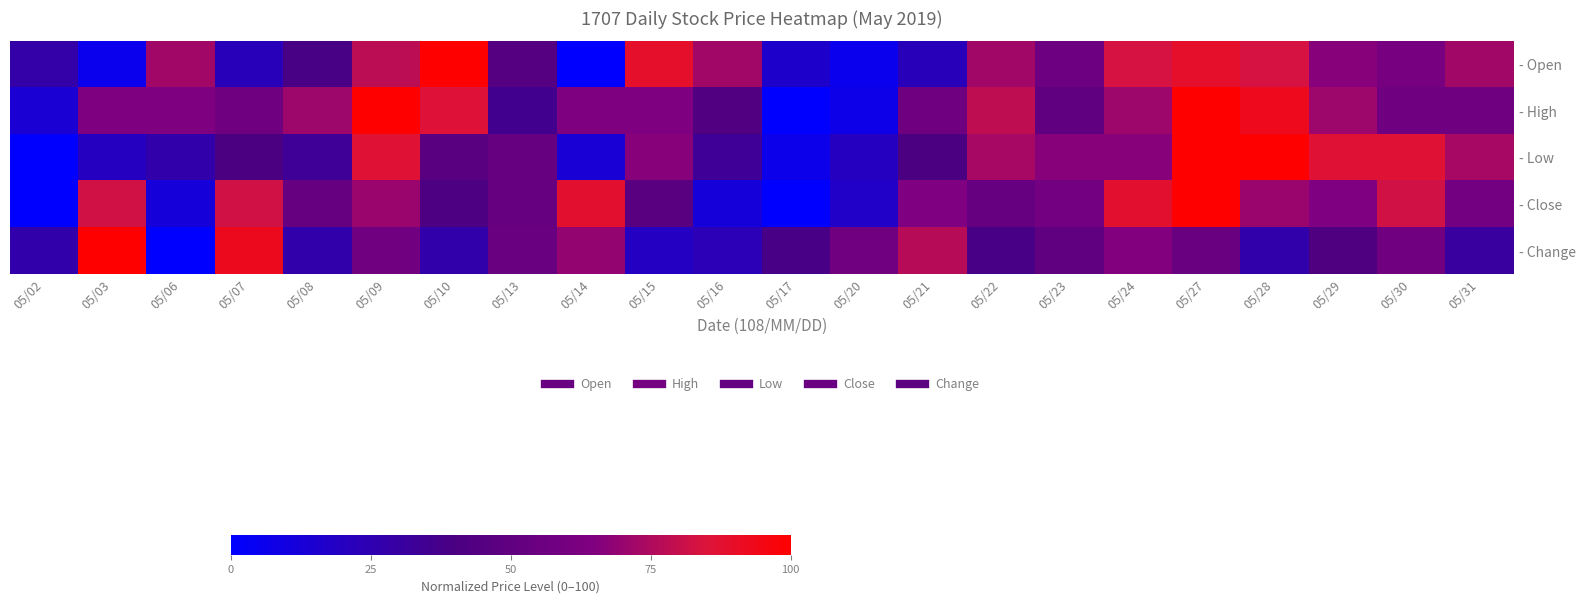

Reading left to right, list all the values displayed in this chart.

- Open: 05/02=27.8	05/03=5.6	05/06=72.2	05/07=22.2	05/08=38.9	05/09=77.8	05/10=100.0	05/13=44.4	05/14=0.0	05/15=88.9	05/16=72.2	05/17=16.7	05/20=5.6	05/21=22.2	05/22=72.2	05/23=55.6	05/24=83.3	05/27=88.9	05/28=83.3	05/29=66.7	05/30=61.1	05/31=72.2
- High: 05/02=14.3	05/03=64.3	05/06=64.3	05/07=57.1	05/08=71.4	05/09=100.0	05/10=85.7	05/13=35.7	05/14=64.3	05/15=64.3	05/16=42.9	05/17=0.0	05/20=7.1	05/21=57.1	05/22=78.6	05/23=50.0	05/24=71.4	05/27=100.0	05/28=92.9	05/29=71.4	05/30=57.1	05/31=57.1
- Low: 05/02=0.0	05/03=20.0	05/06=26.7	05/07=40.0	05/08=33.3	05/09=86.7	05/10=46.7	05/13=53.3	05/14=13.3	05/15=66.7	05/16=33.3	05/17=6.7	05/20=20.0	05/21=40.0	05/22=73.3	05/23=66.7	05/24=66.7	05/27=100.0	05/28=100.0	05/29=86.7	05/30=86.7	05/31=73.3
- Close: 05/02=0.0	05/03=82.4	05/06=11.8	05/07=82.4	05/08=52.9	05/09=70.6	05/10=41.2	05/13=52.9	05/14=88.2	05/15=47.1	05/16=11.8	05/17=0.0	05/20=17.6	05/21=64.7	05/22=52.9	05/23=58.8	05/24=88.2	05/27=100.0	05/28=70.6	05/29=64.7	05/30=82.4	05/31=58.8
- Change: 05/02=26.9	05/03=100.0	05/06=0.0	05/07=92.3	05/08=26.9	05/09=57.7	05/10=26.9	05/13=53.8	05/14=69.2	05/15=19.2	05/16=23.1	05/17=38.5	05/20=57.7	05/21=76.9	05/22=38.5	05/23=50.0	05/24=65.4	05/27=53.8	05/28=26.9	05/29=42.3	05/30=57.7	05/31=30.8